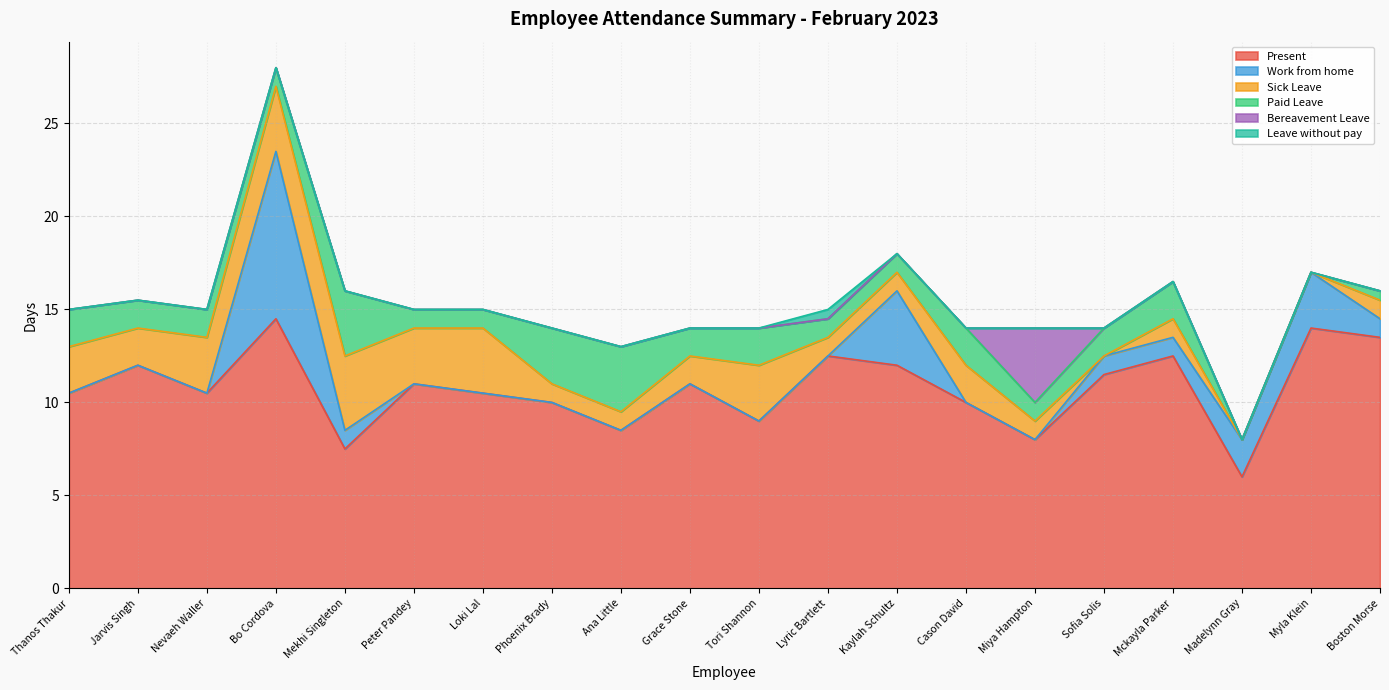

What is the minimum value for Present?

6.0